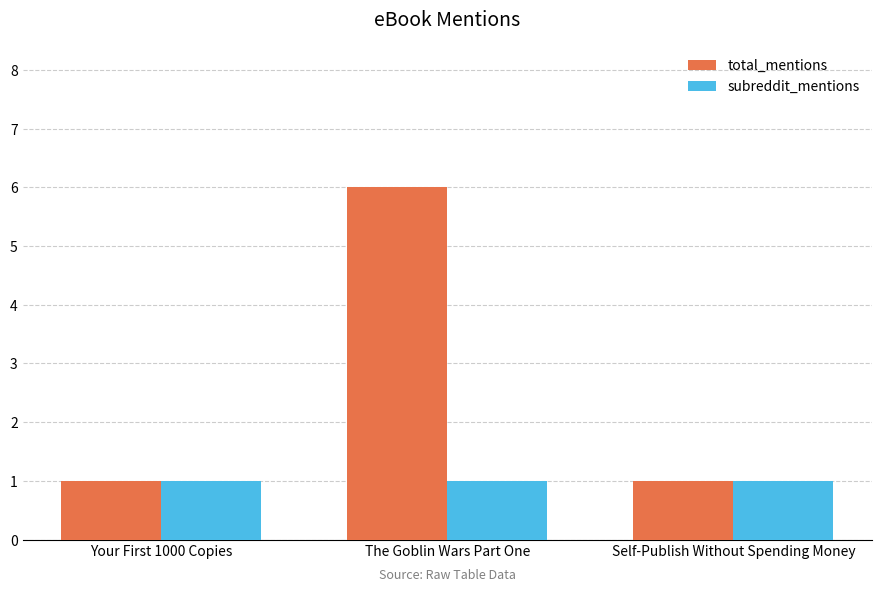

How many groups of bars are there?

3